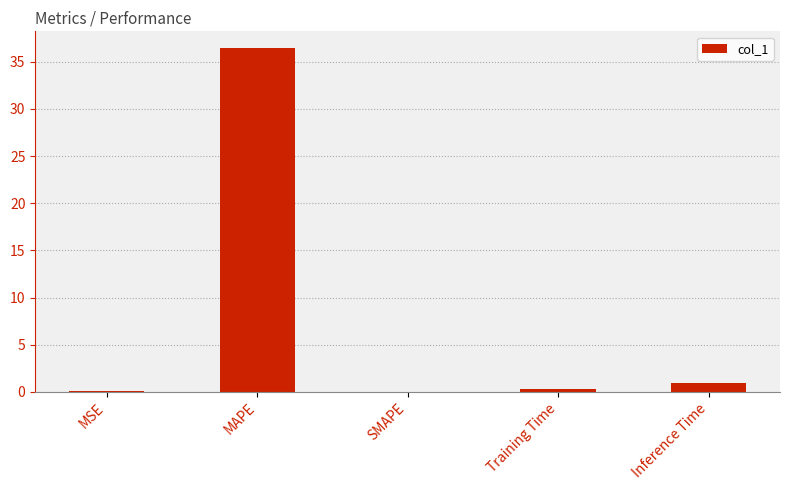

Which label corresponds to the largest value in the chart?

MAPE